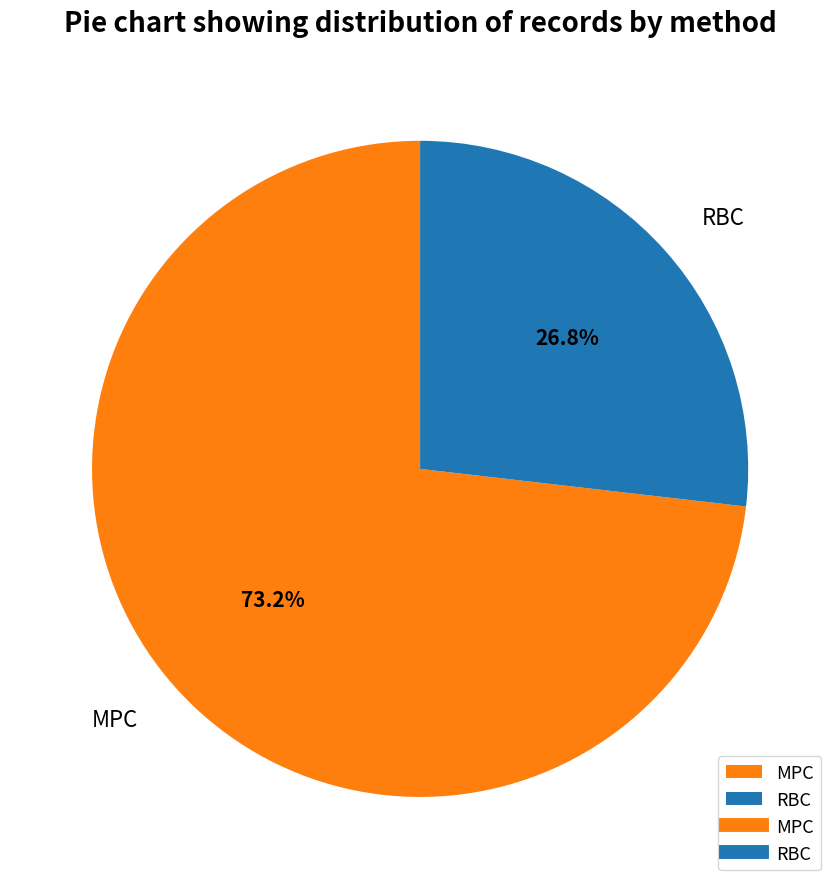

Rank the categories by value from highest to lowest.

MPC, RBC